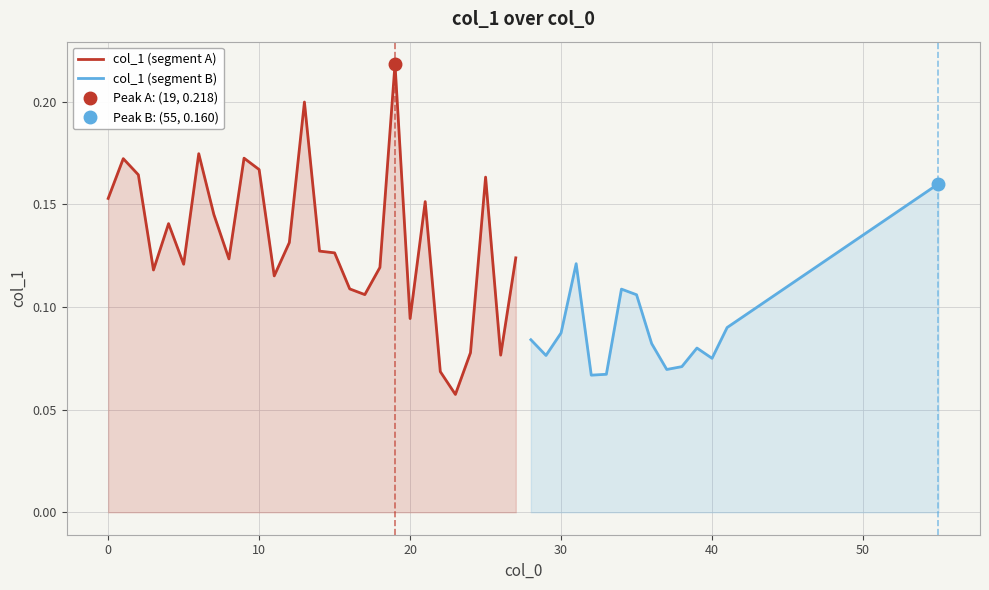

How many data points does each series have?

28